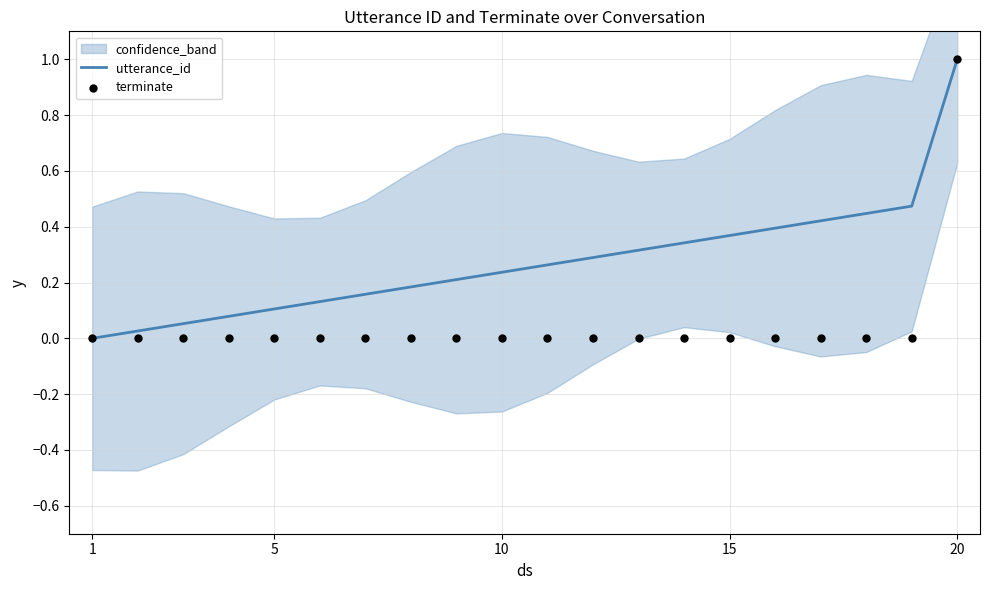

What are all the series names shown in the legend?

utterance_id, terminate